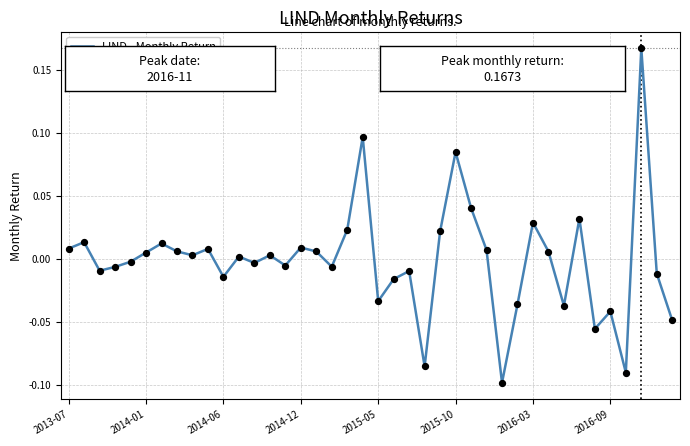

What is the difference between the maximum and minimum values?

0.3